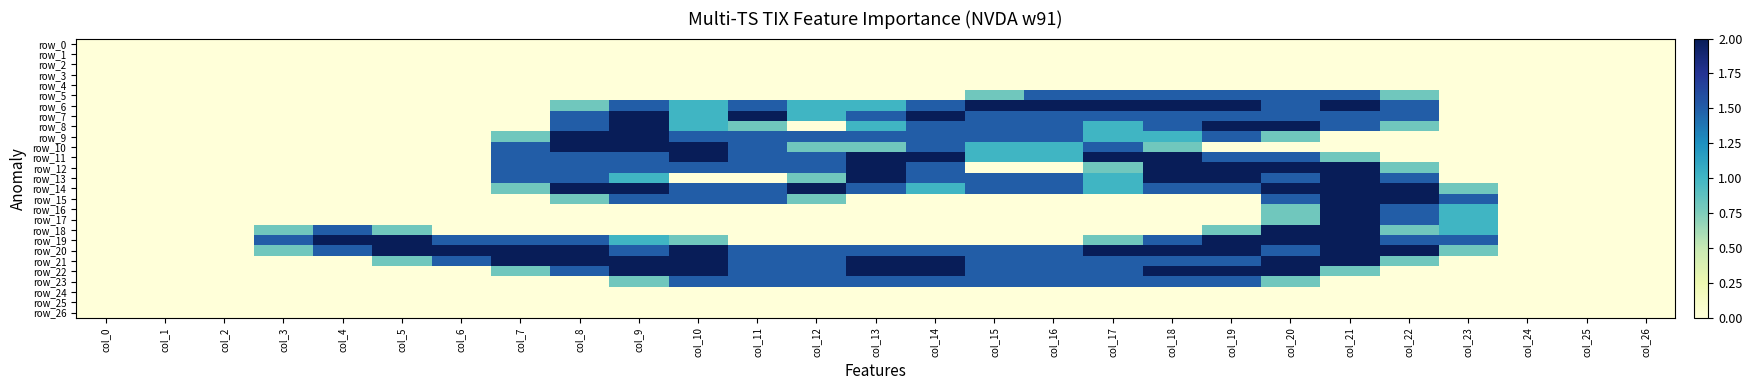

Which series changed the most between col_2 and col_15?

row_6